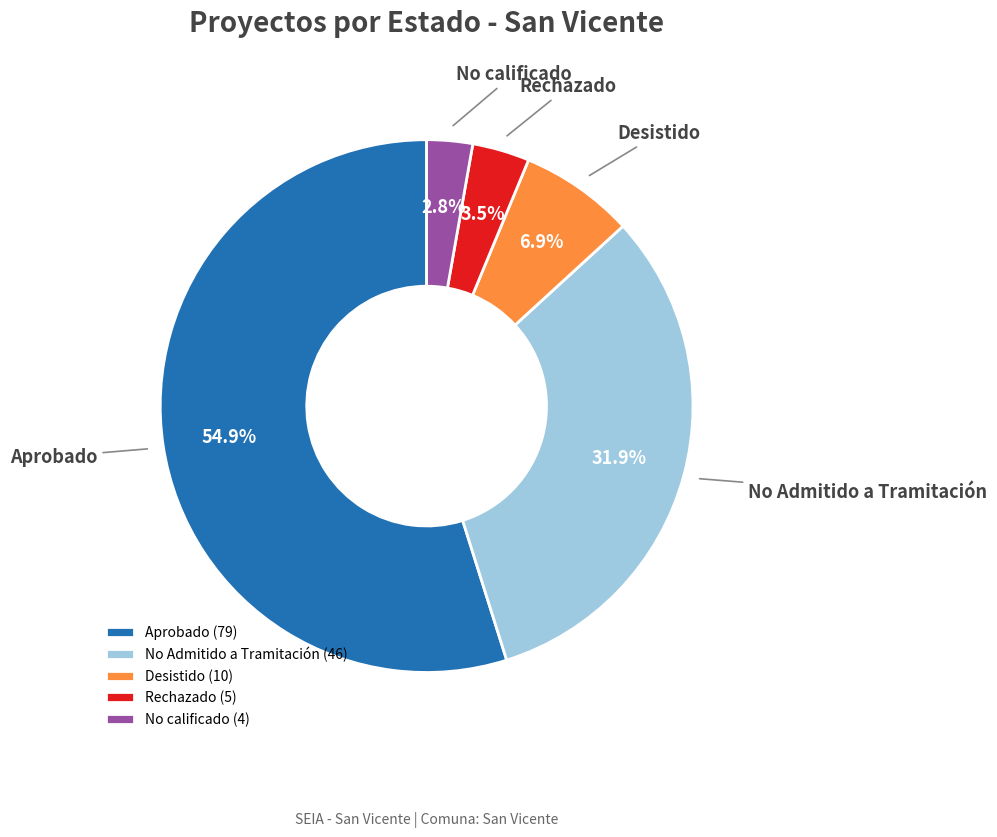

To the nearest percent, what portion does Desistido represent?

7%